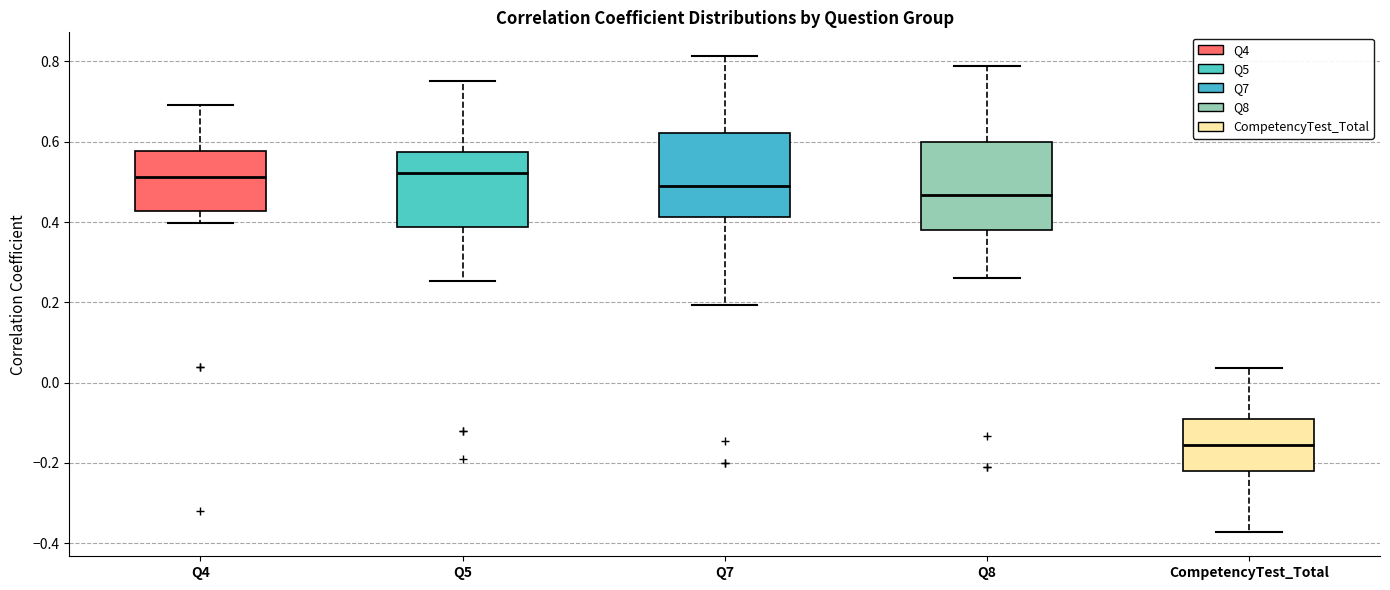

Where does the upper whisker of the box for Q8 end on the y-axis? The values are not printed on the chart, so give them approximately, as read against the axis.

0.78